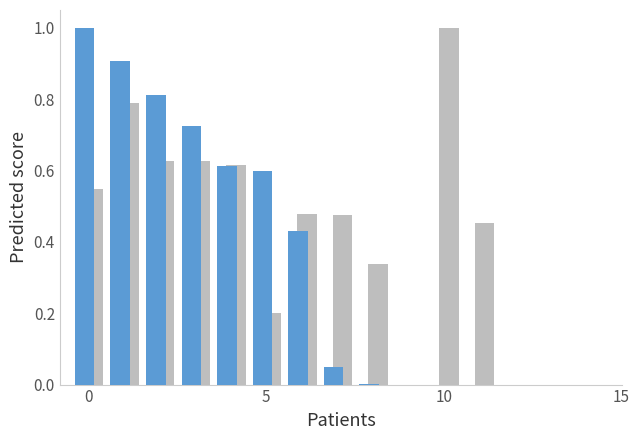

What is the greatest value displayed?

1.0